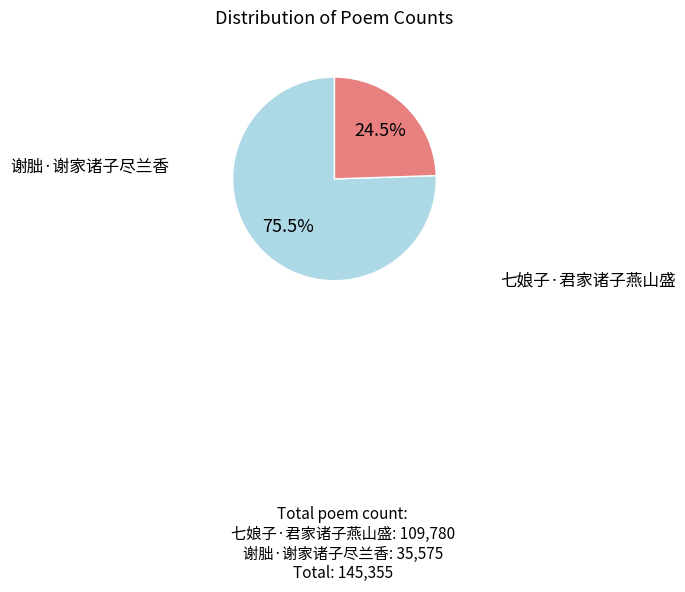

Count the number of slices in the pie.

2